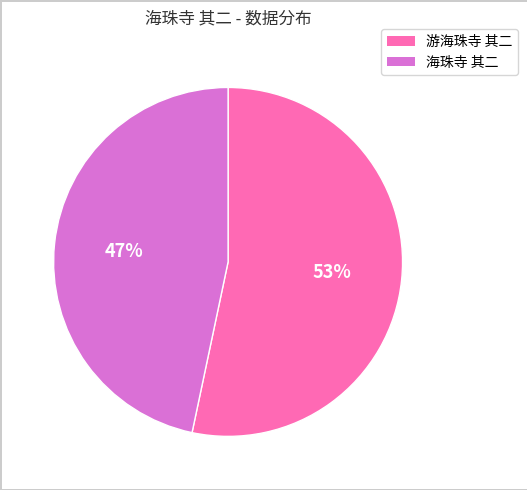

To the nearest percent, what is the average slice percentage?

50%